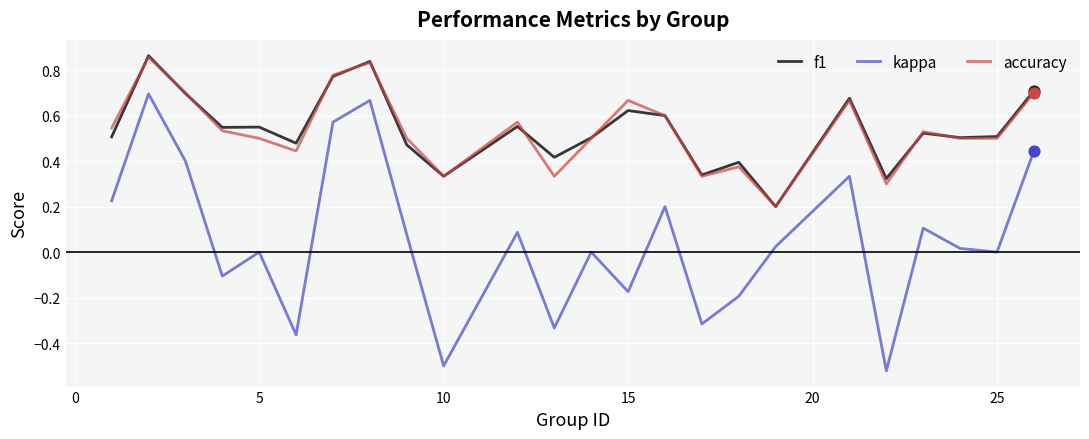

Which series has the widest spread of values?

kappa